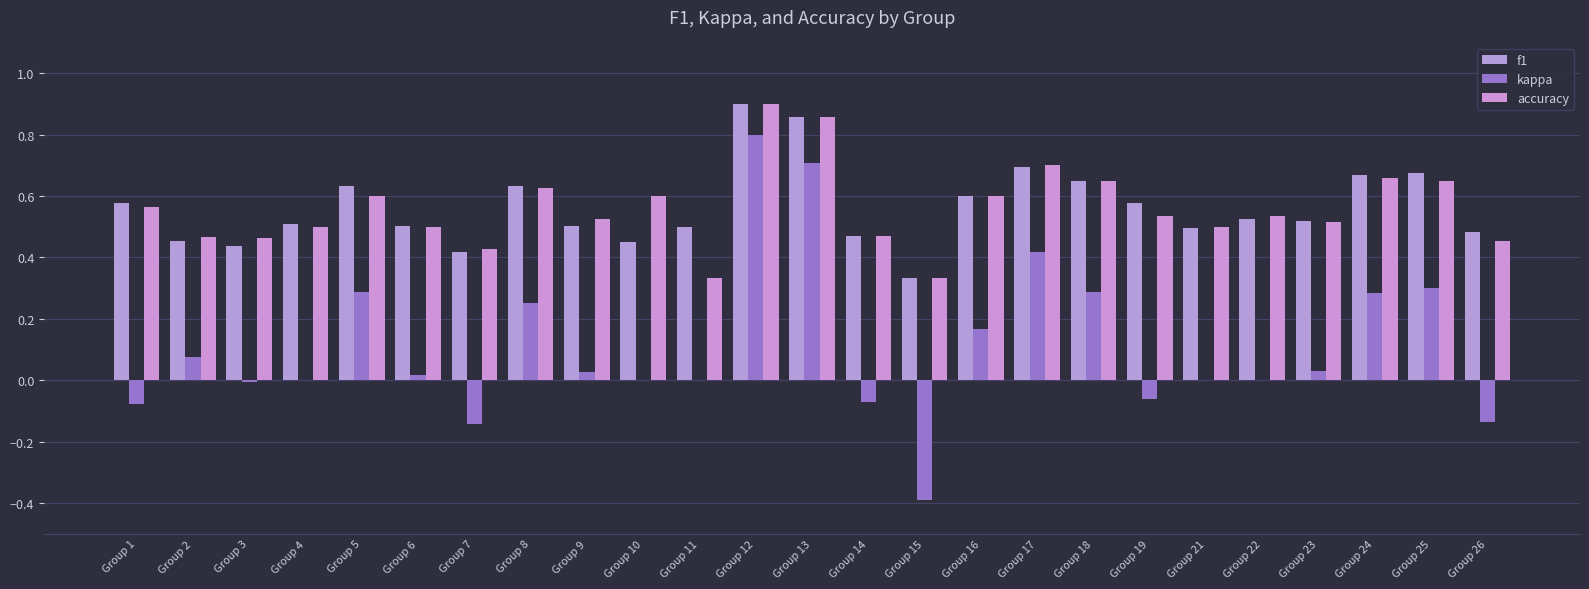

Are the bars horizontal?

No